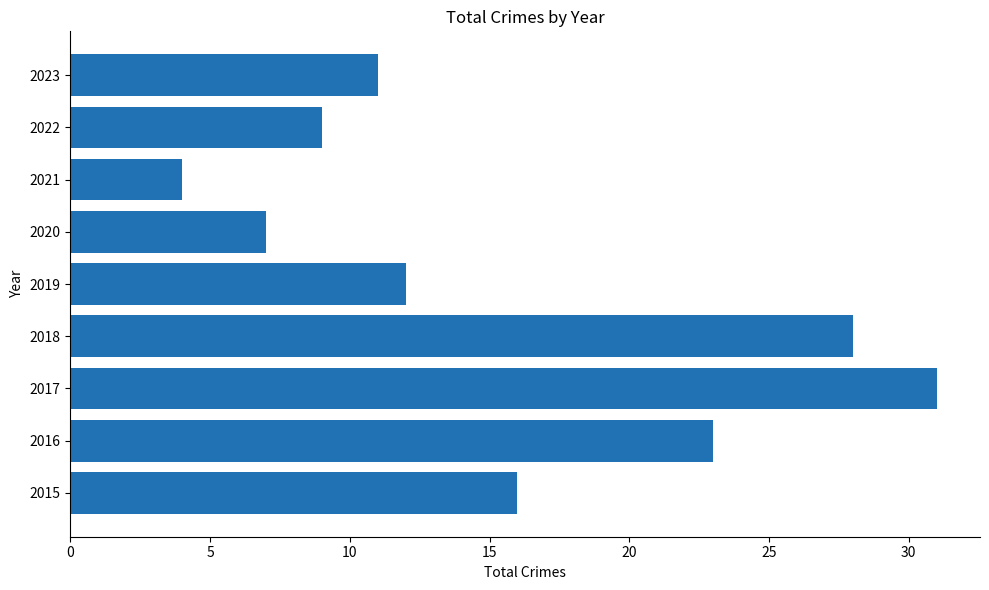

The value at 2015 is 16. True or false?

True